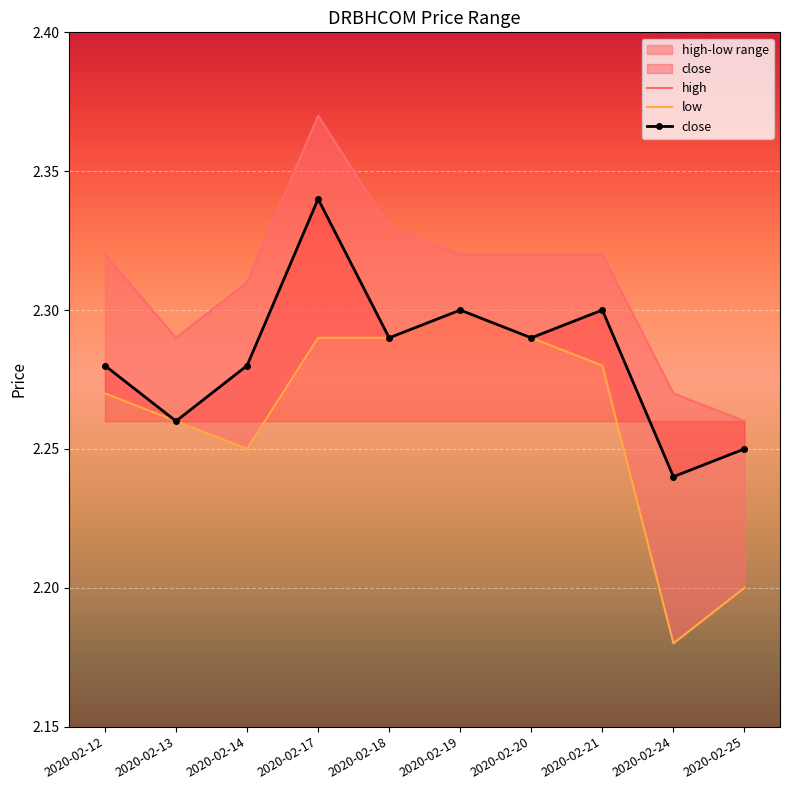

At which category is the sum across all series the highest?

2020-02-17